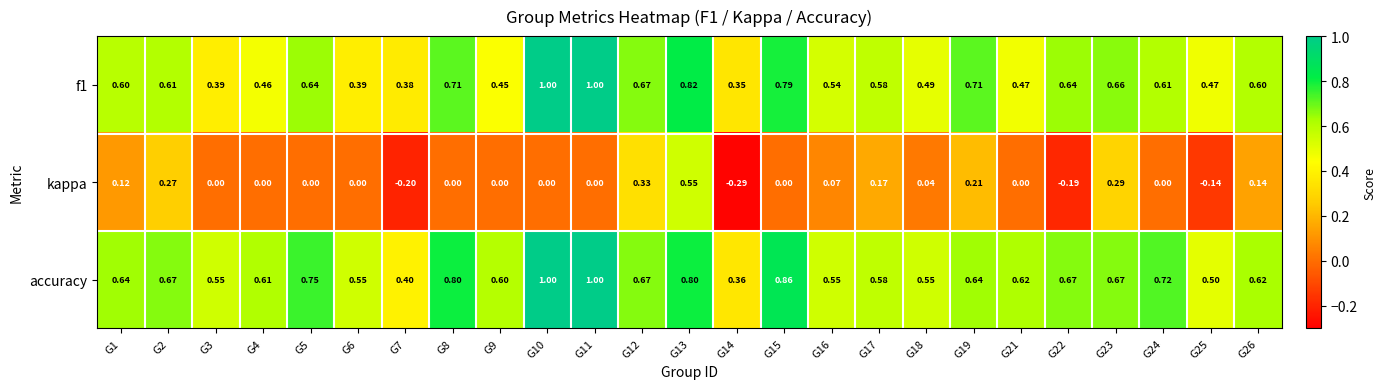

Which series has the widest spread of values?

kappa